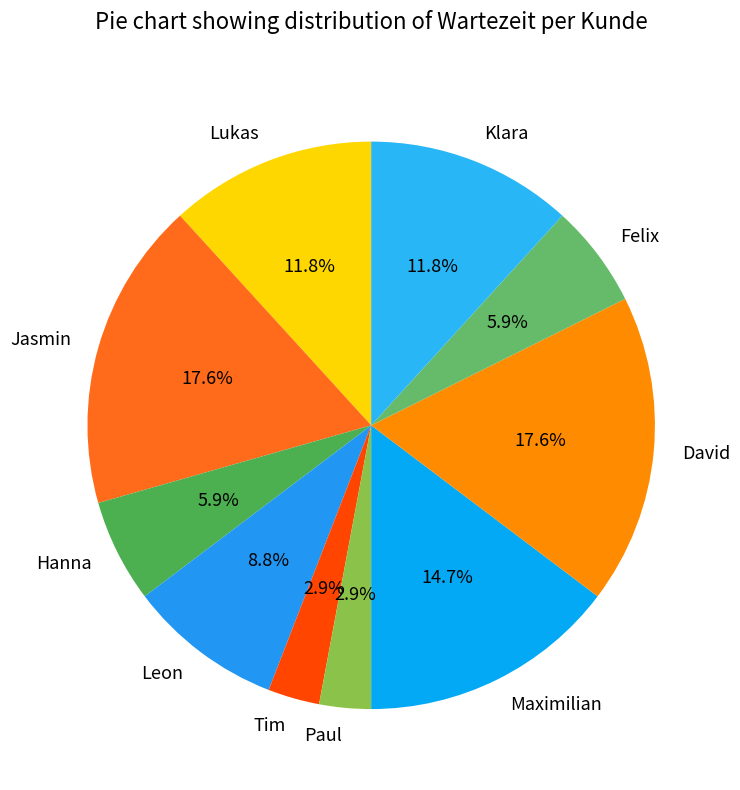

Is there any slice that represents more than half of the pie?

No